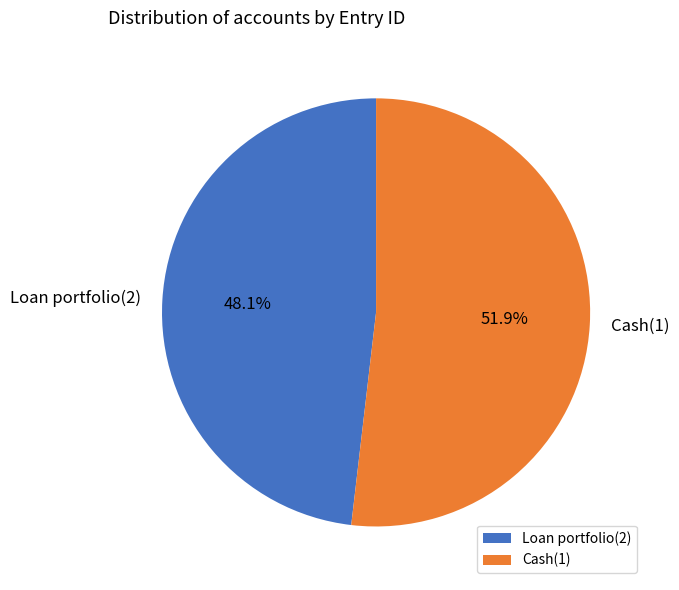

Between Cash(1) and Loan portfolio(2), which is larger?

Cash(1)